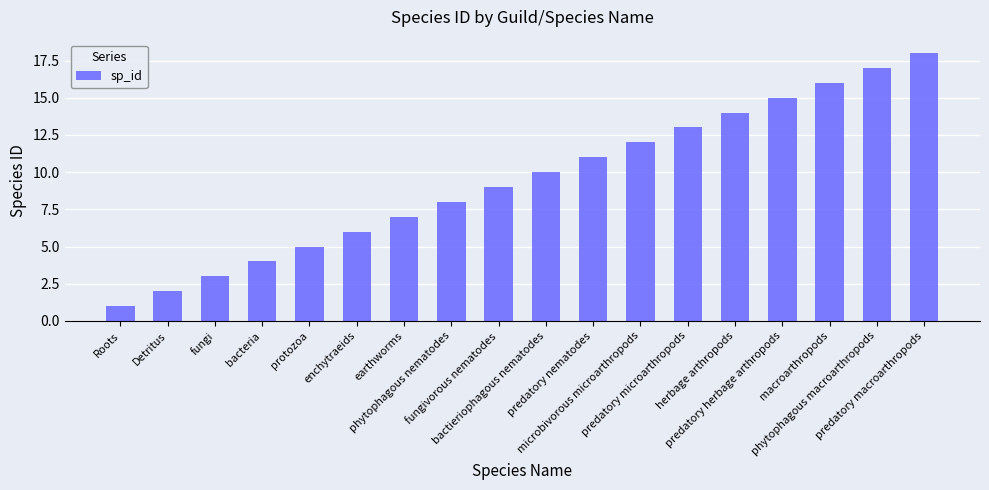

Which label corresponds to the smallest value in the chart?

Roots